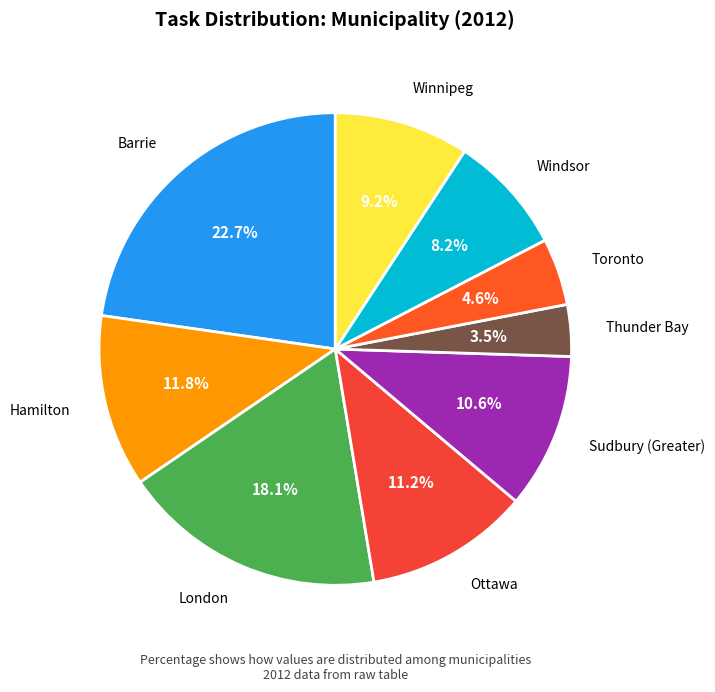

Is it true that Ottawa is 11% of the pie?

True